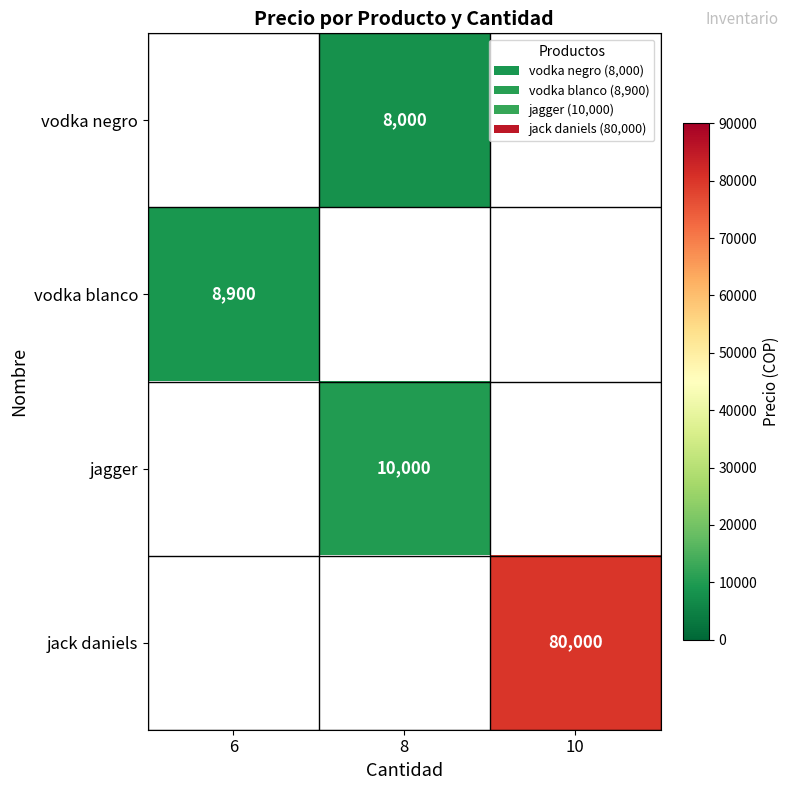

What is the smallest value displayed?

8000.0